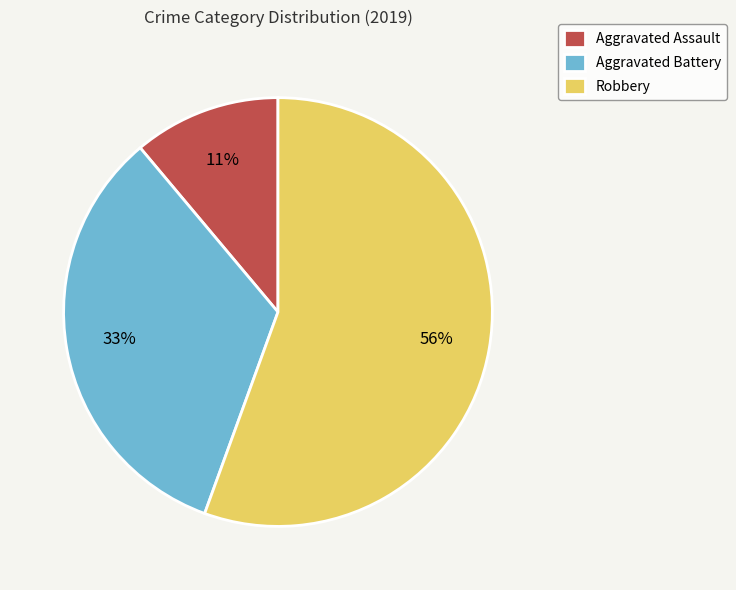

How many slices are in this pie chart?

3